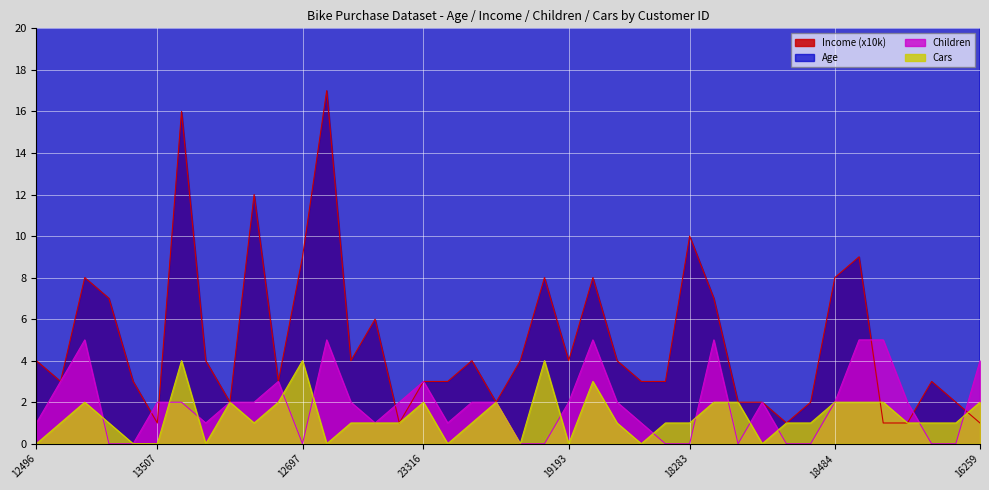

At which category is the sum across all series the highest?

12291